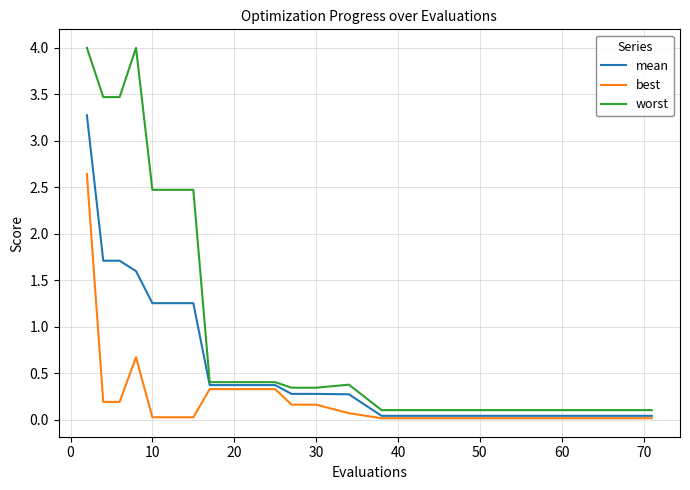

What is the highest value of the mean series?

3.3